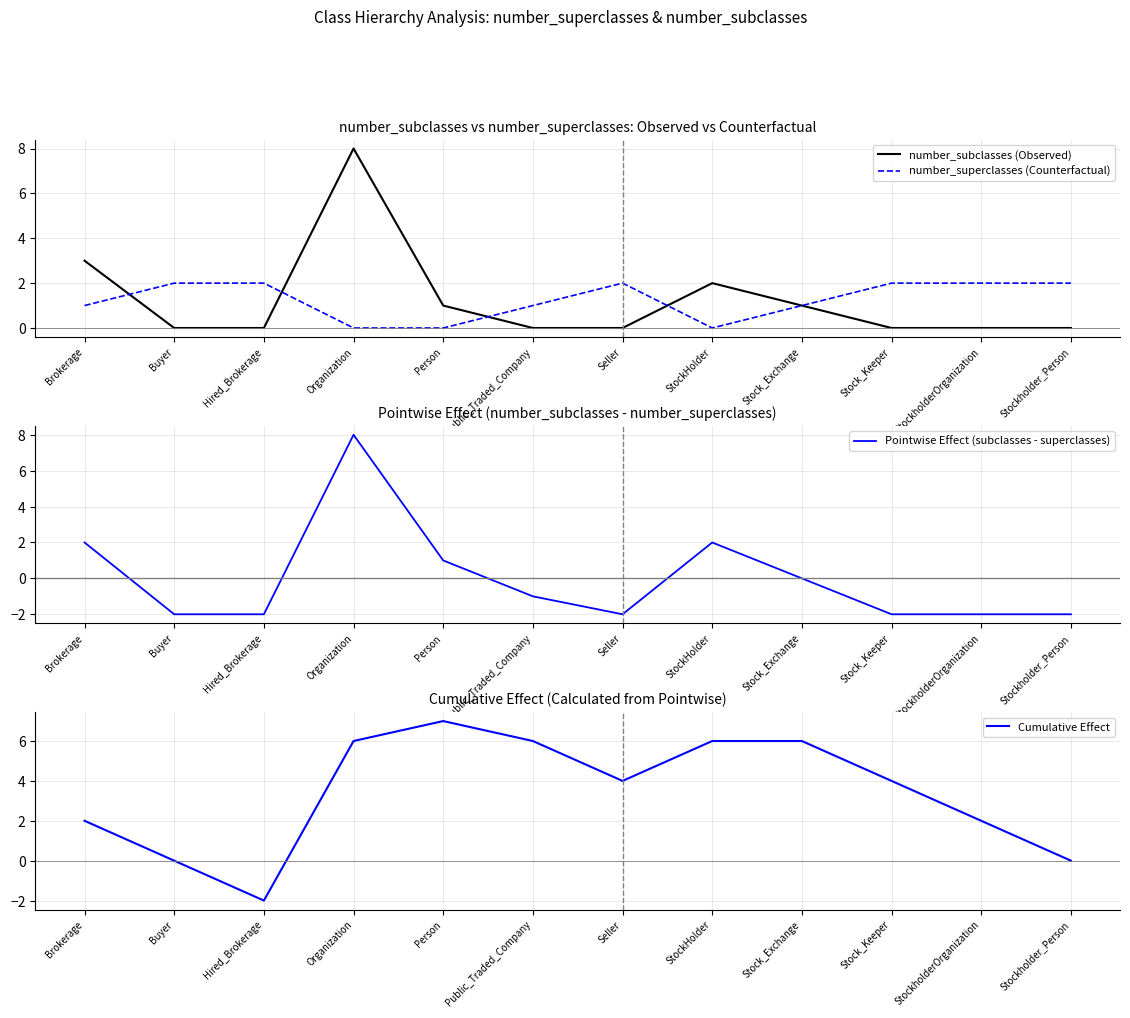

Which label corresponds to the smallest value in the chart?

Buyer